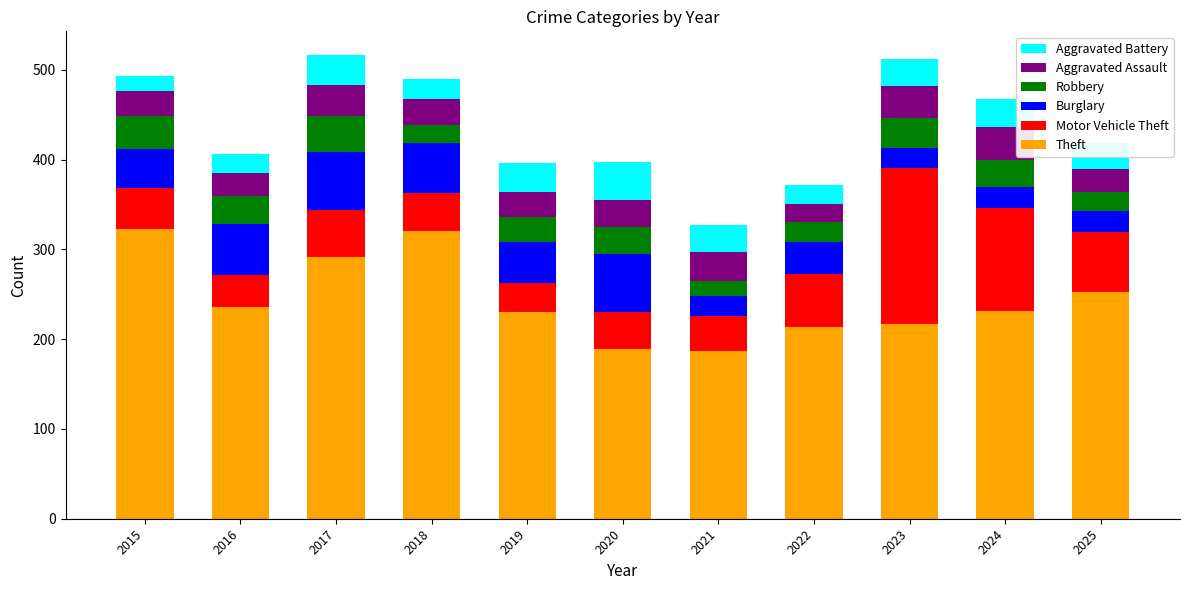

What is the sum of all Theft values?

2689